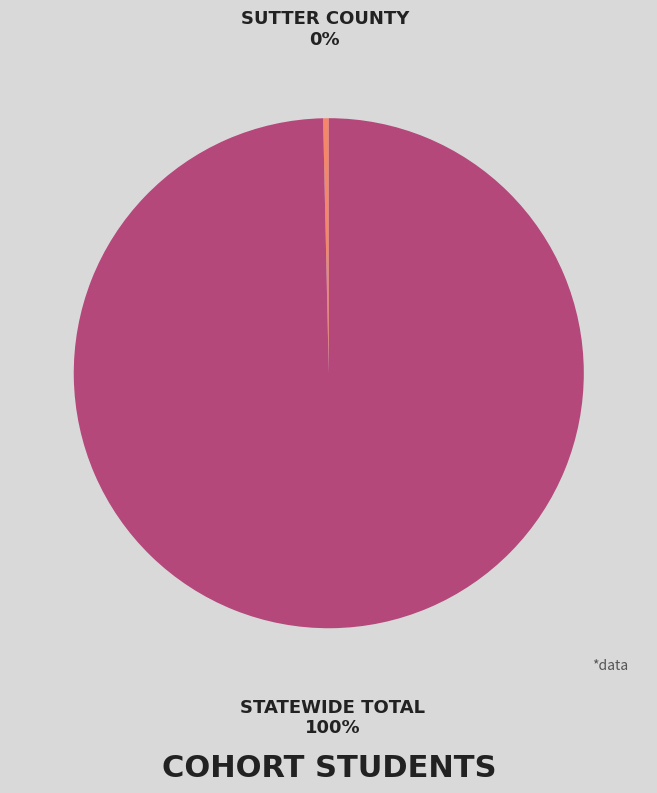

How many segments does this pie chart have?

2